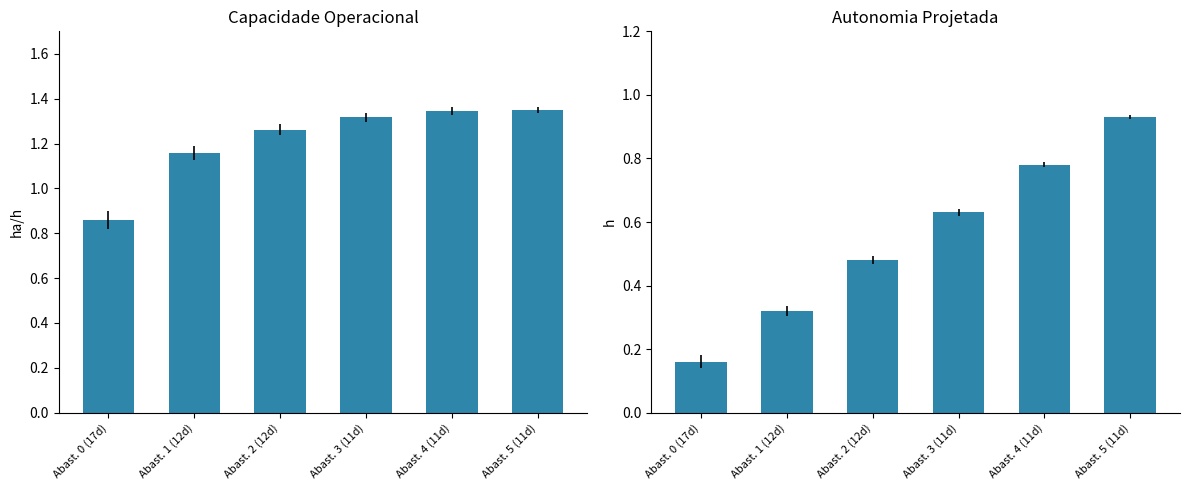

At how many categories does at least one series exceed 0?

6